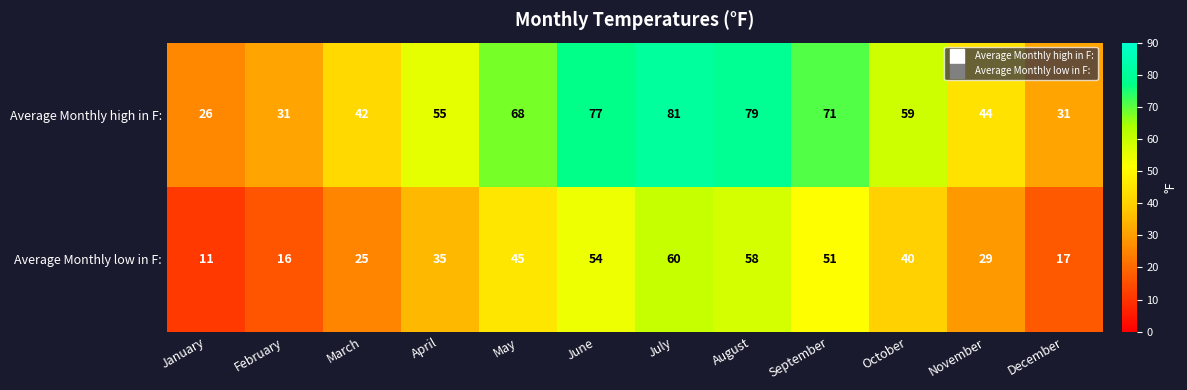

Where is Average Monthly low in F: nearest to the value 35?

April